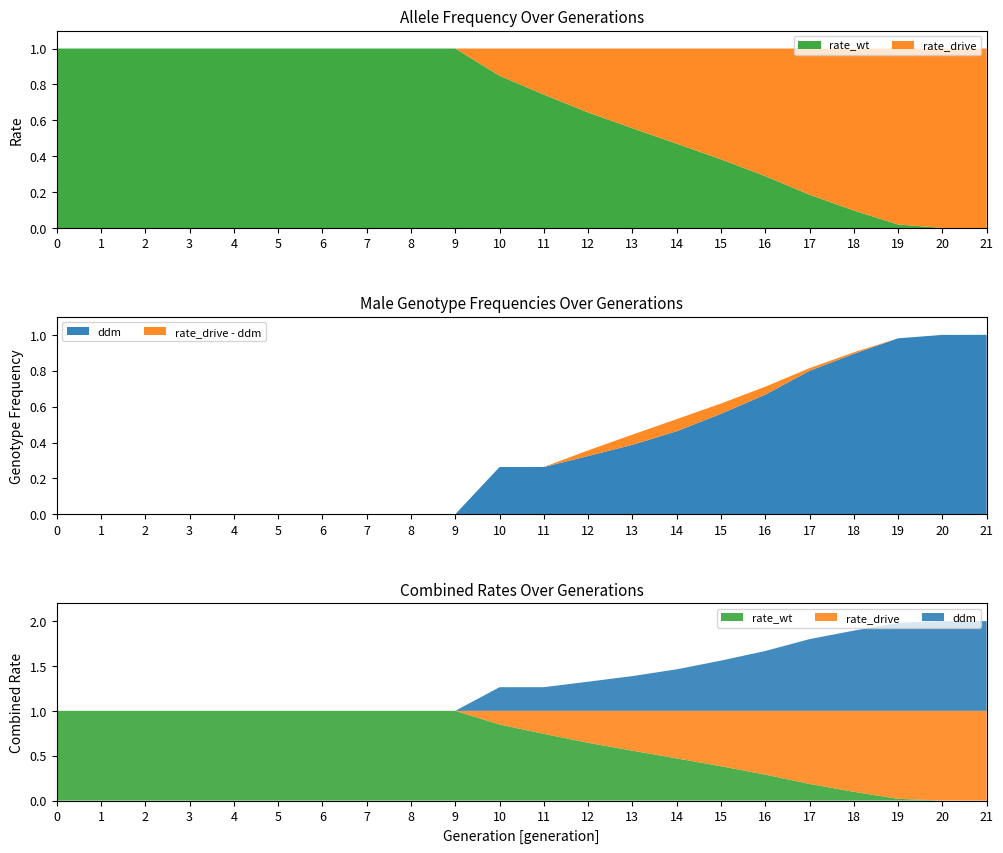

Reading left to right, extract all data points from this chart.

rate_wt: 1.0	1.0	1.0	1.0	1.0	1.0	1.0	1.0	1.0	1.0	0.8	0.7	0.6	0.6	0.5	0.4	0.3	0.2	0.1	0.0	0.0	0.0
rate_drive: 0.0	0.0	0.0	0.0	0.0	0.0	0.0	0.0	0.0	0.0	0.2	0.3	0.4	0.4	0.5	0.6	0.7	0.8	0.9	1.0	1.0	1.0
ddm: 0.0	0.0	0.0	0.0	0.0	0.0	0.0	0.0	0.0	0.0	0.3	0.3	0.3	0.4	0.5	0.6	0.7	0.8	0.9	1.0	1.0	1.0